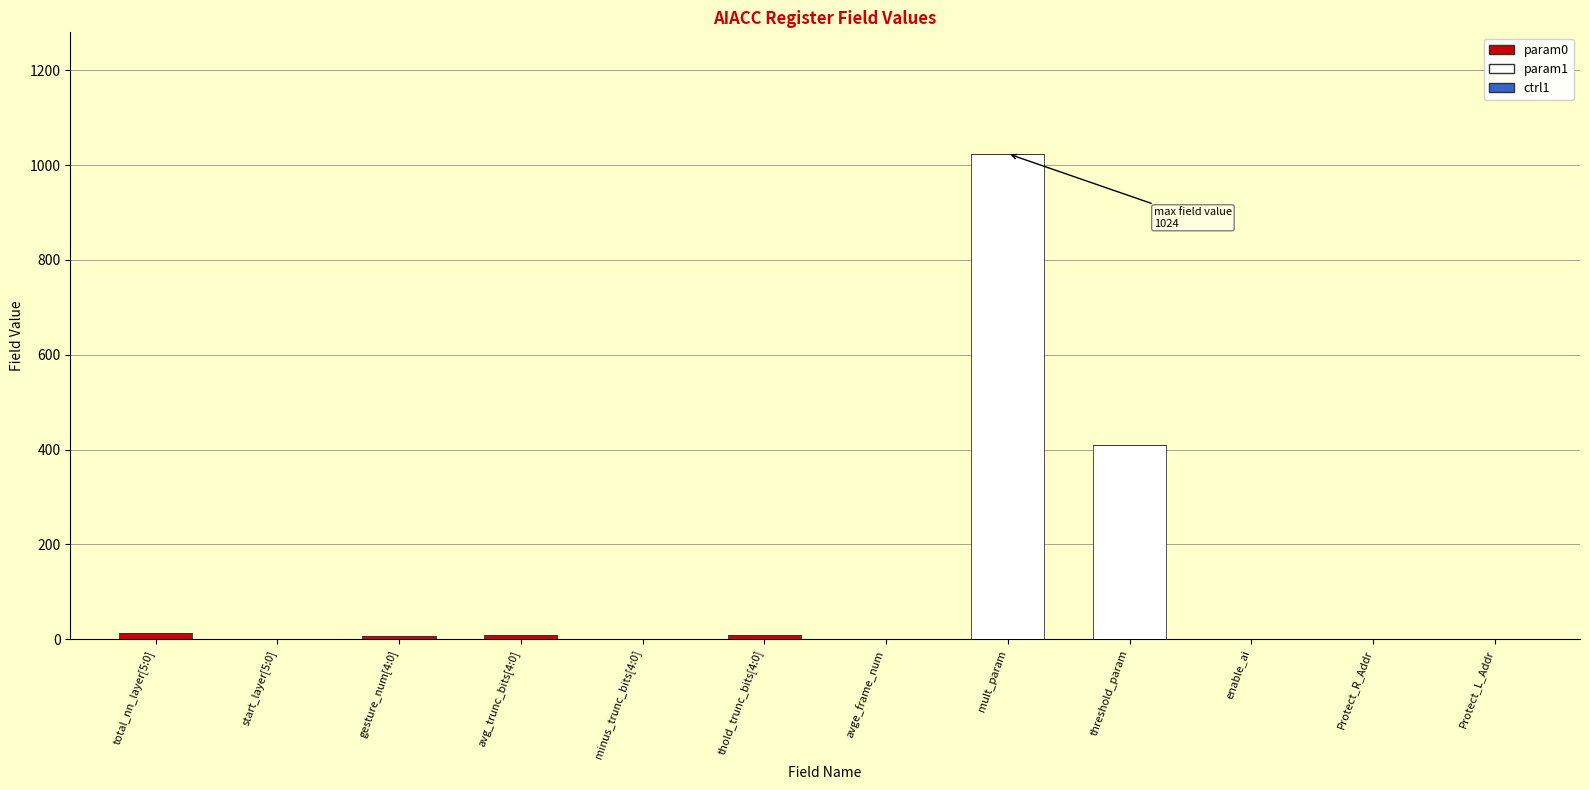

Is it true that param0 equals 0 at Protect_L_Addr?

True